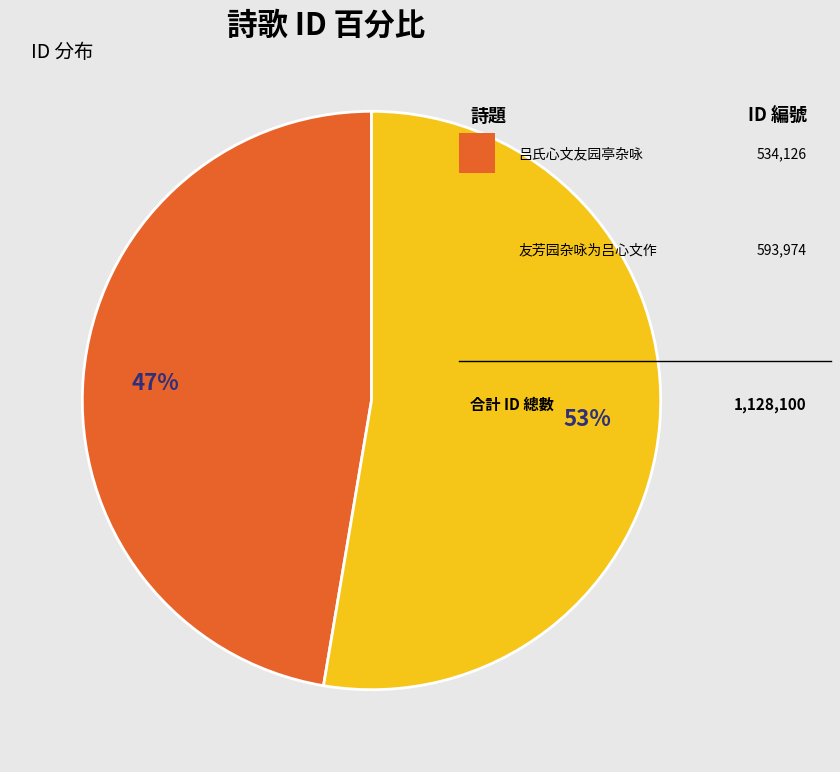

To the nearest percent, what is the average slice percentage?

50%